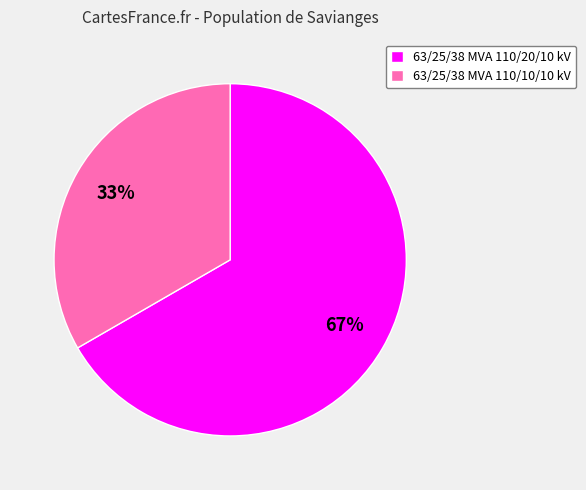

Count the number of slices in the pie.

2